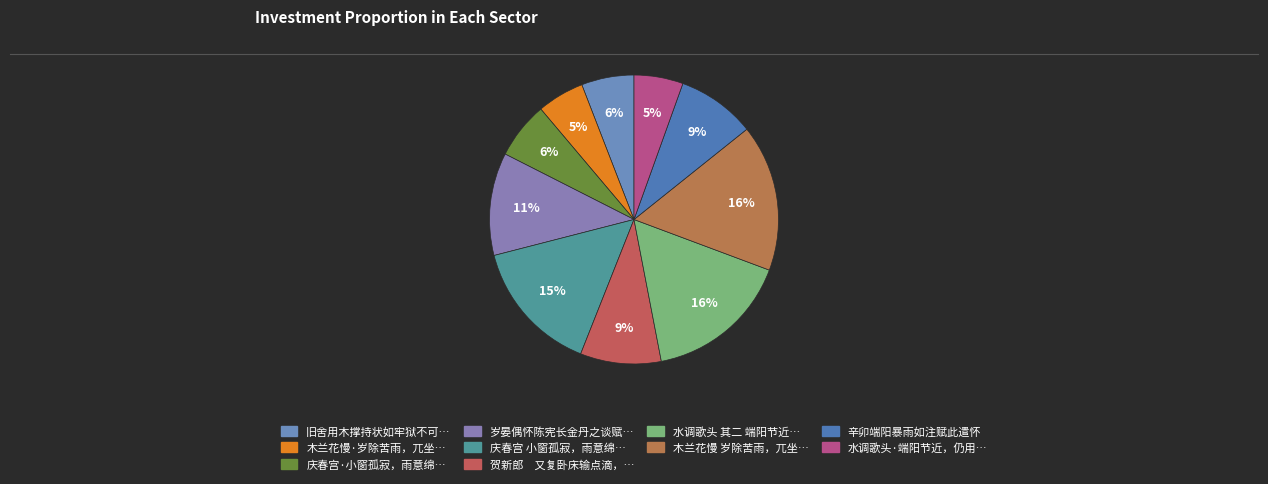

How many segments does this pie chart have?

10